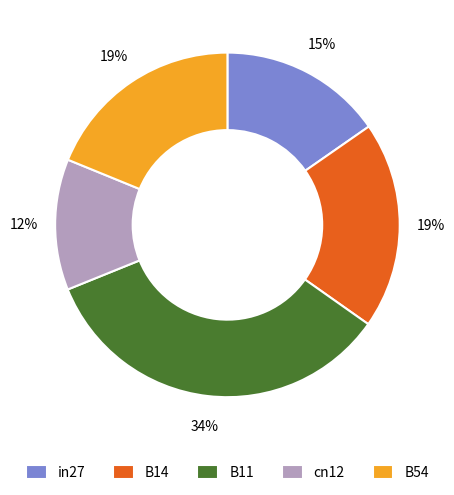

Is the sum of B54 and in27 greater than half?

No